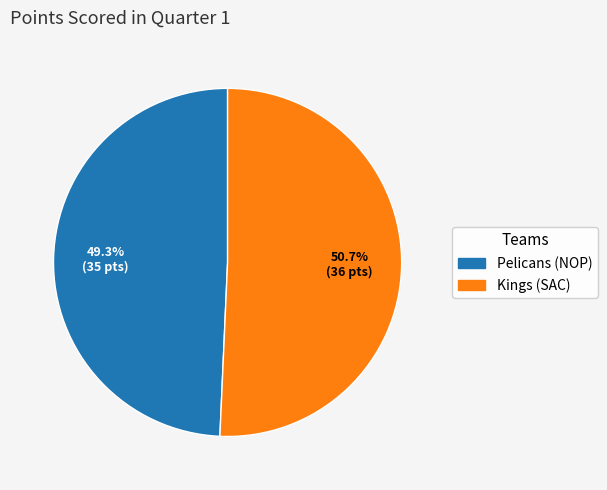

Rank the categories by value from lowest to highest.

Pelicans (NOP), Kings (SAC)